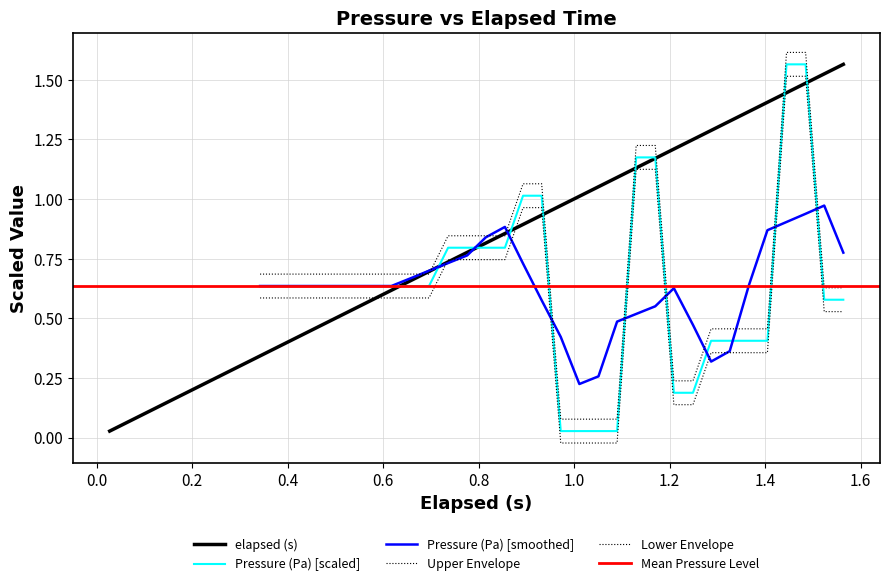

What is the average value?

0.8